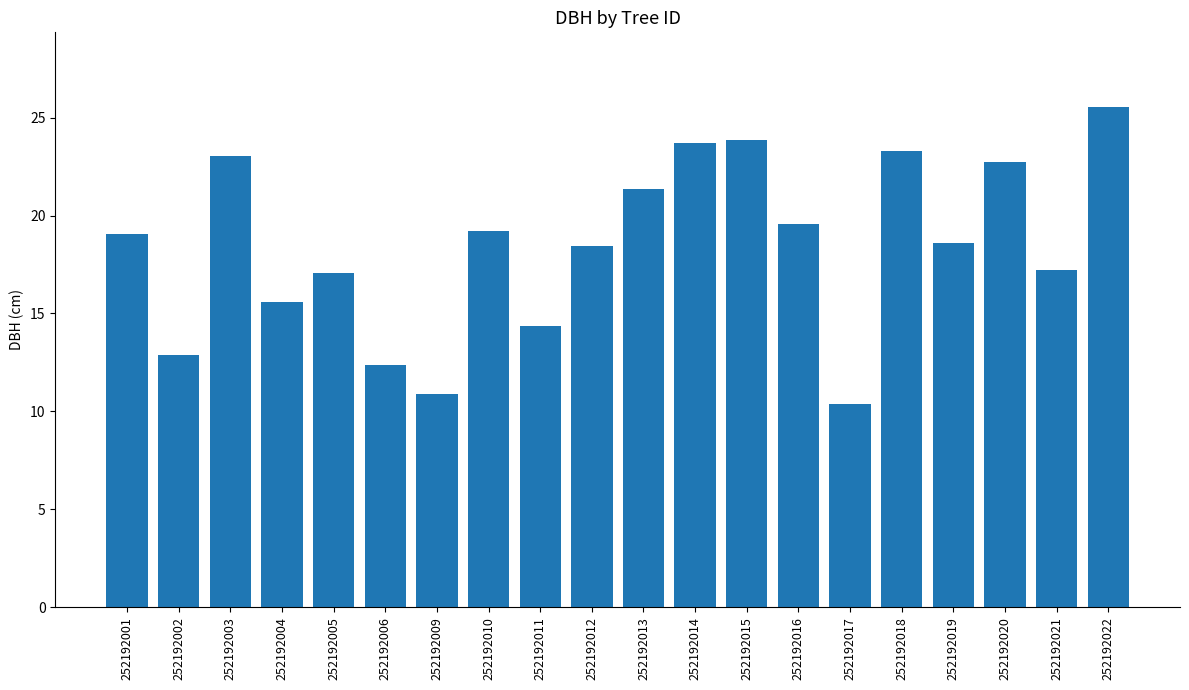

How many bars are there in total?

20